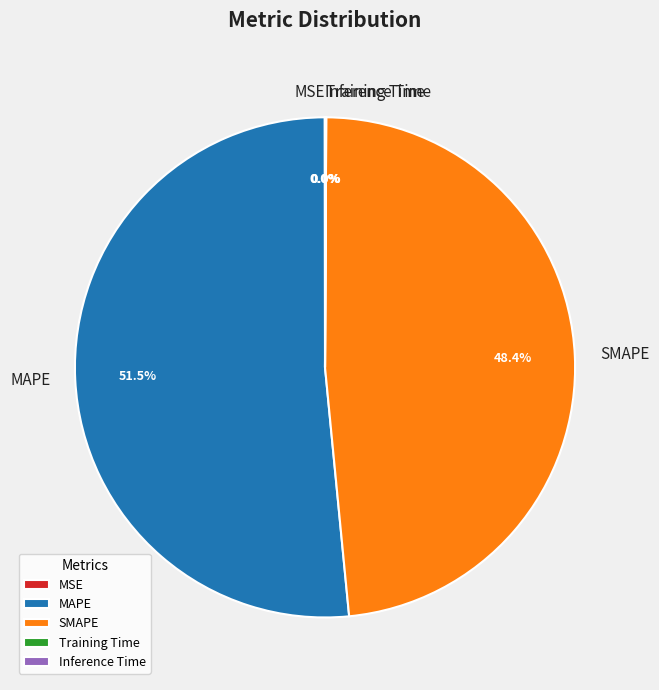

Which slice represents more than half of the pie?

MAPE